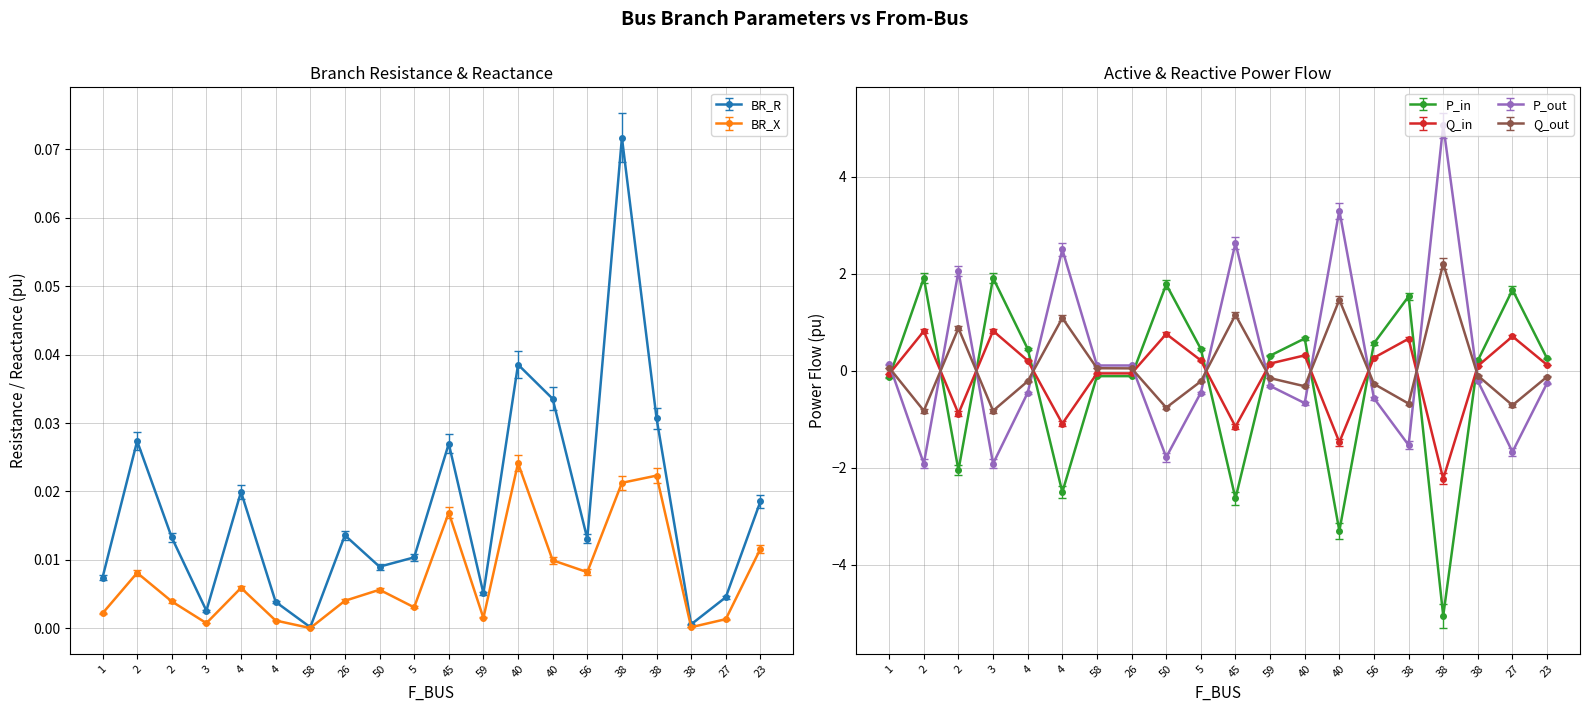

How many lines are shown in the chart?

6